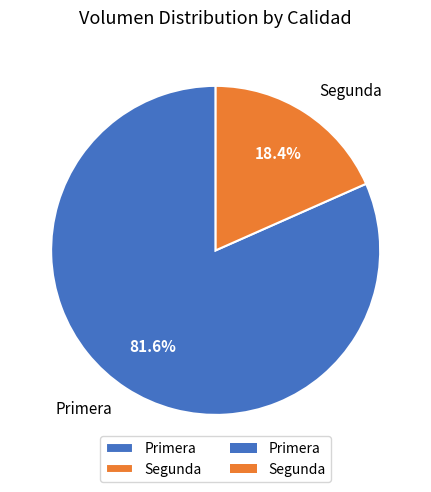

What percentage is the Primera slice, to the nearest percent?

82%